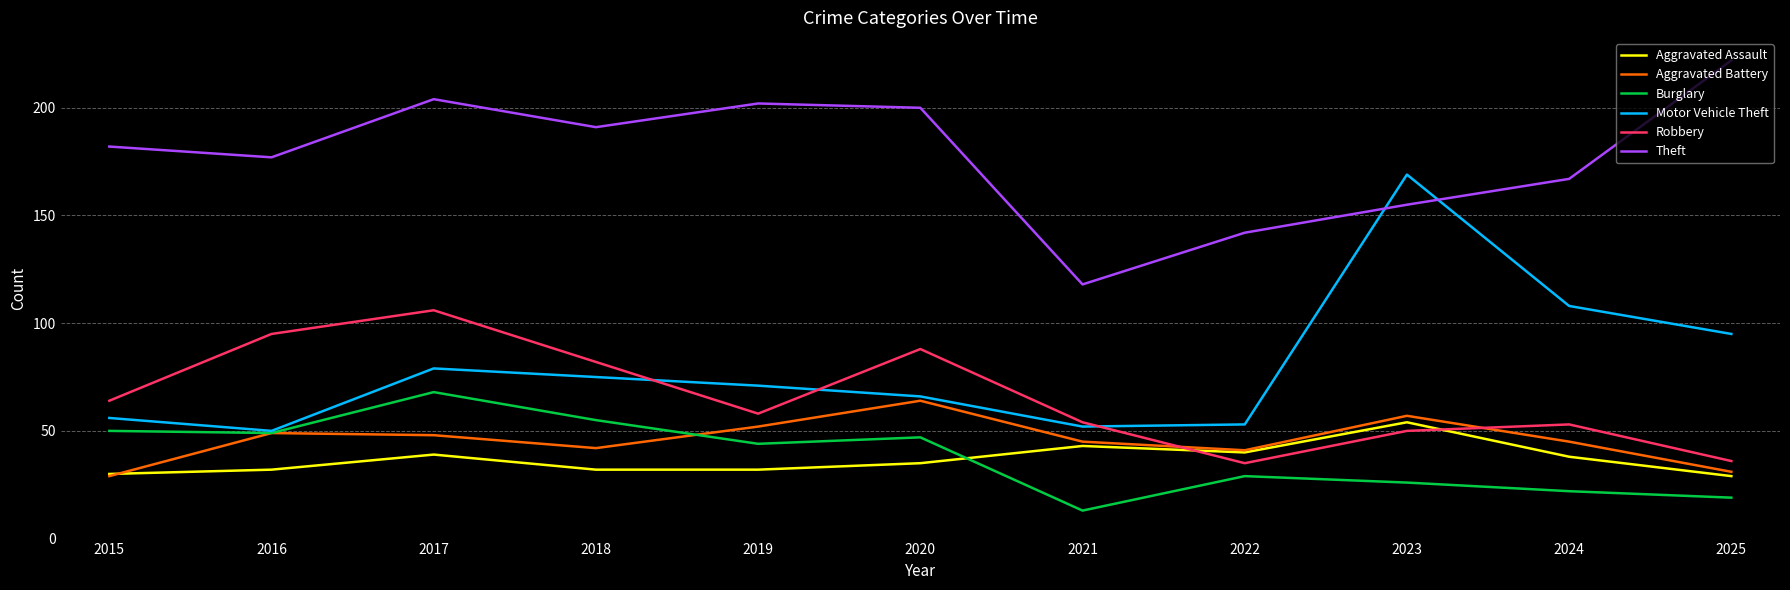

What is the approximate value of Theft at 2021, to the nearest 10?

120